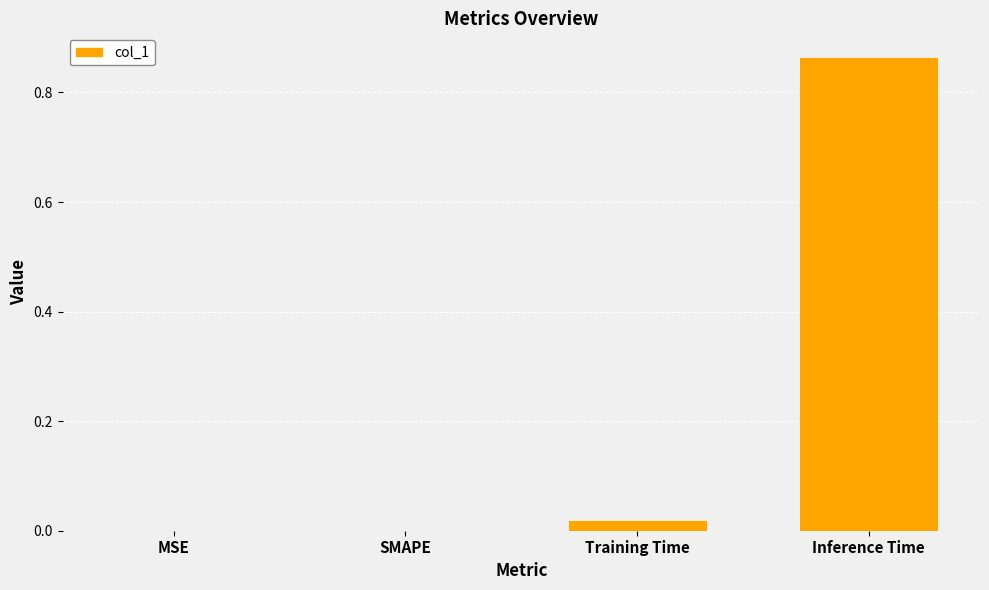

Are the bars grouped side by side (vs. stacked)?

No